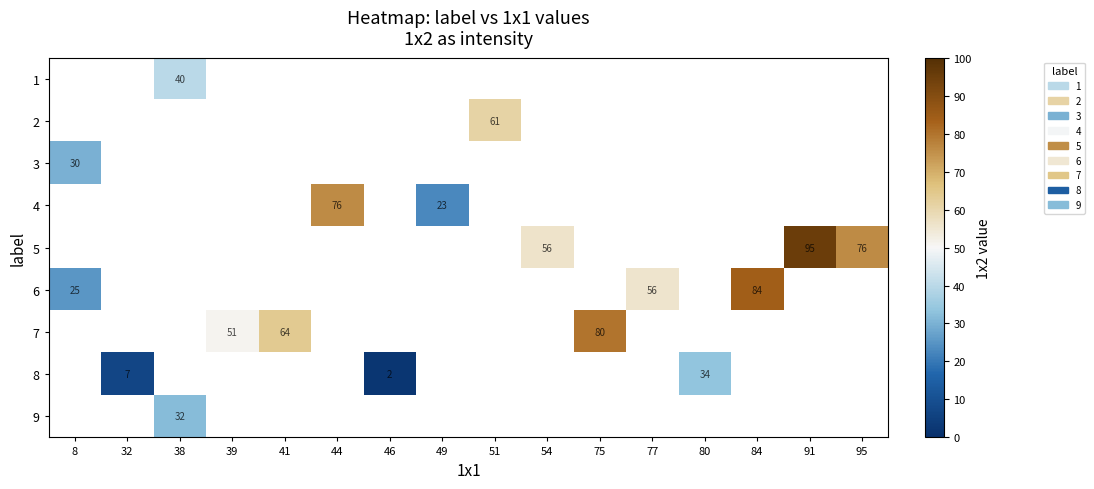

How many positive values does the 8 series have?

3